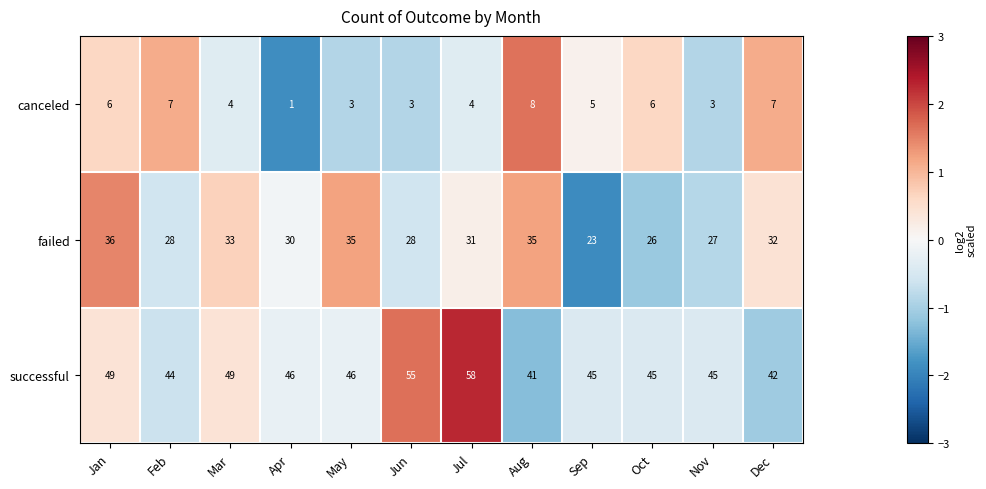

Which series changed the most between Jan and Jul?

successful